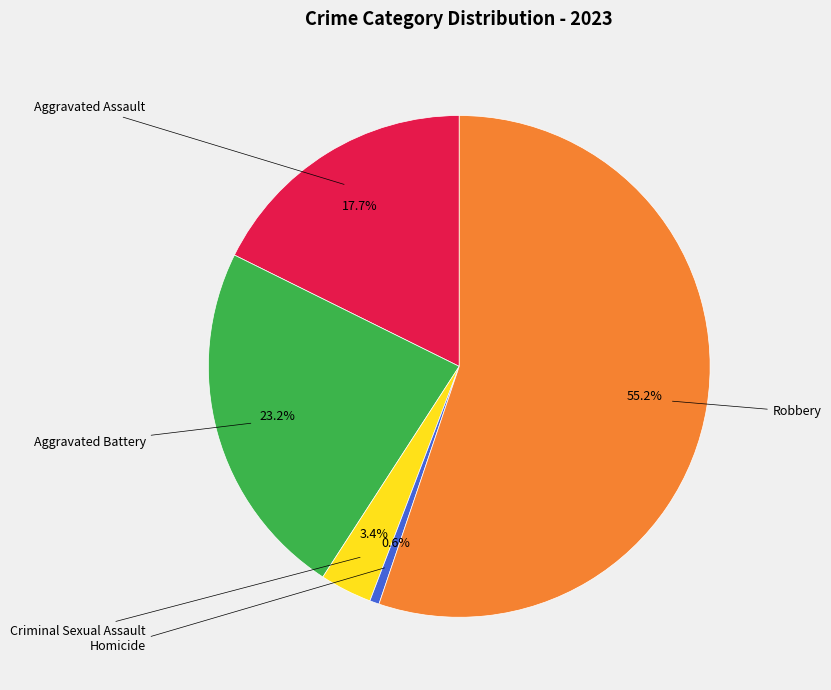

Does any single category account for the majority?

Yes